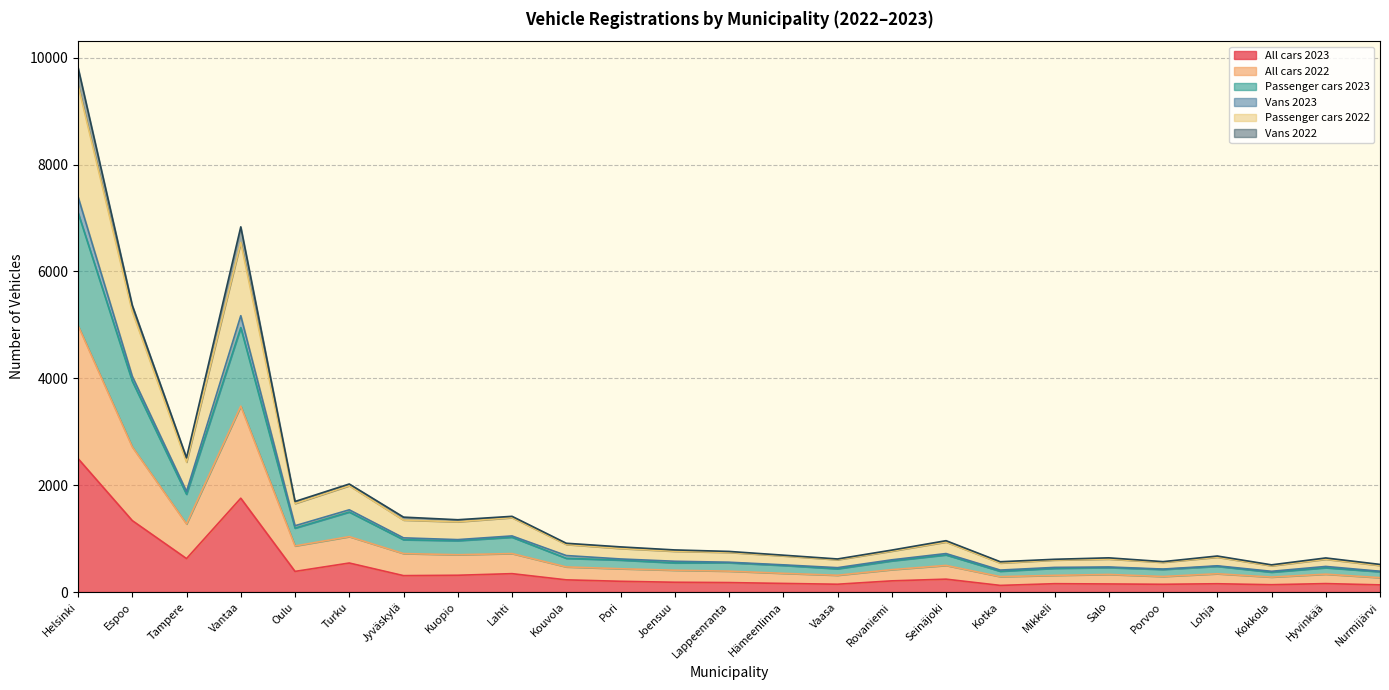

What is the value of the Passenger cars 2023 point at the 3rd from the left?

1830